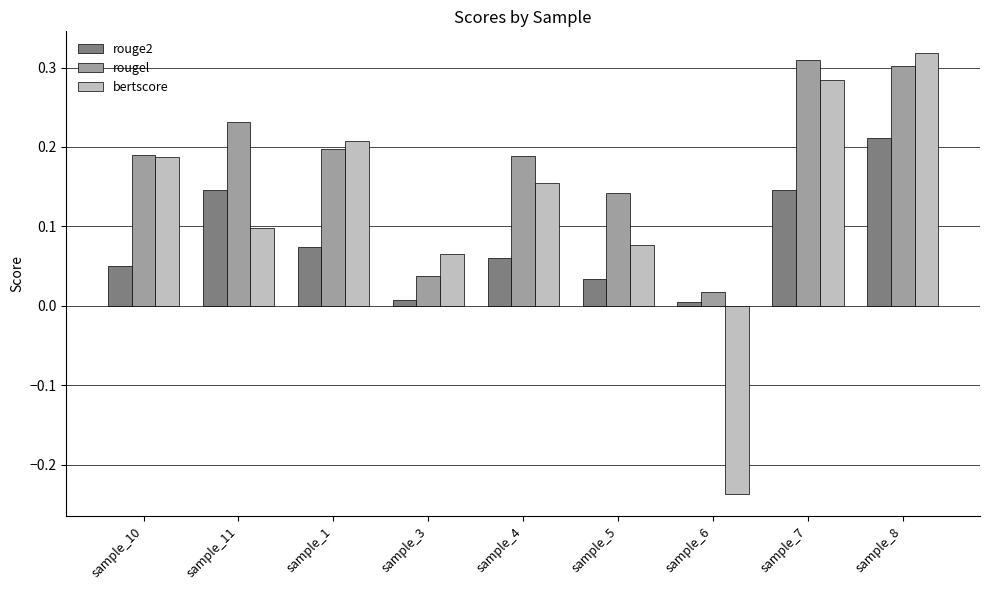

Which label corresponds to the largest value in the chart?

sample_8